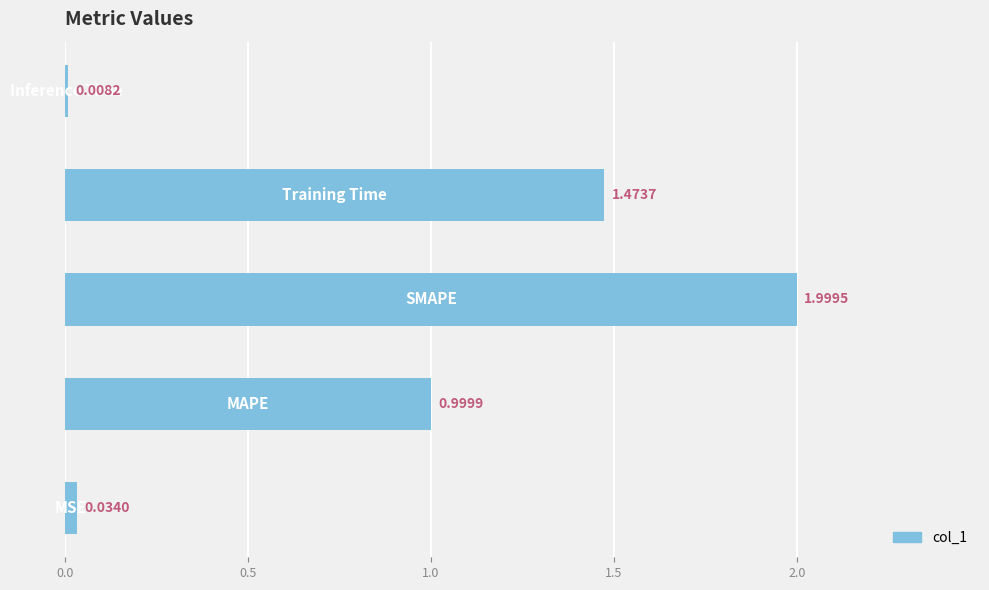

What is the sum of all values?

4.5